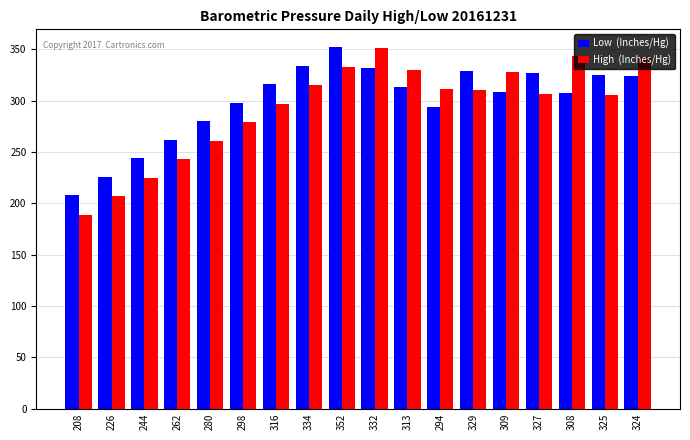

Which label corresponds to the smallest value in the chart?

208